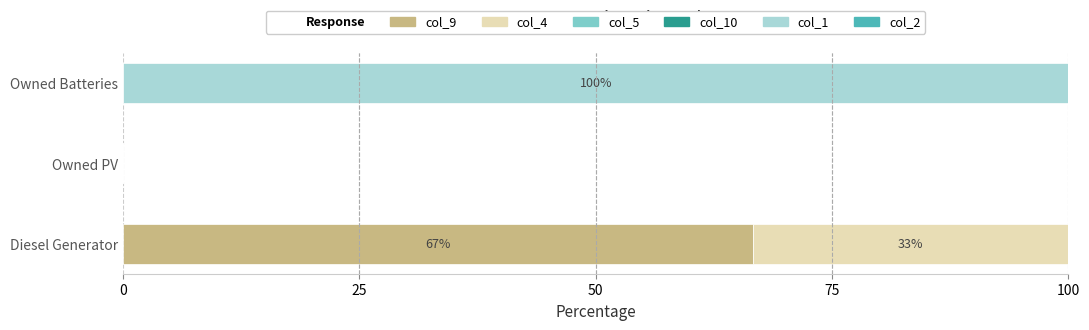

True or false: col_9 has a value of 66.7 at Diesel Generator.

True